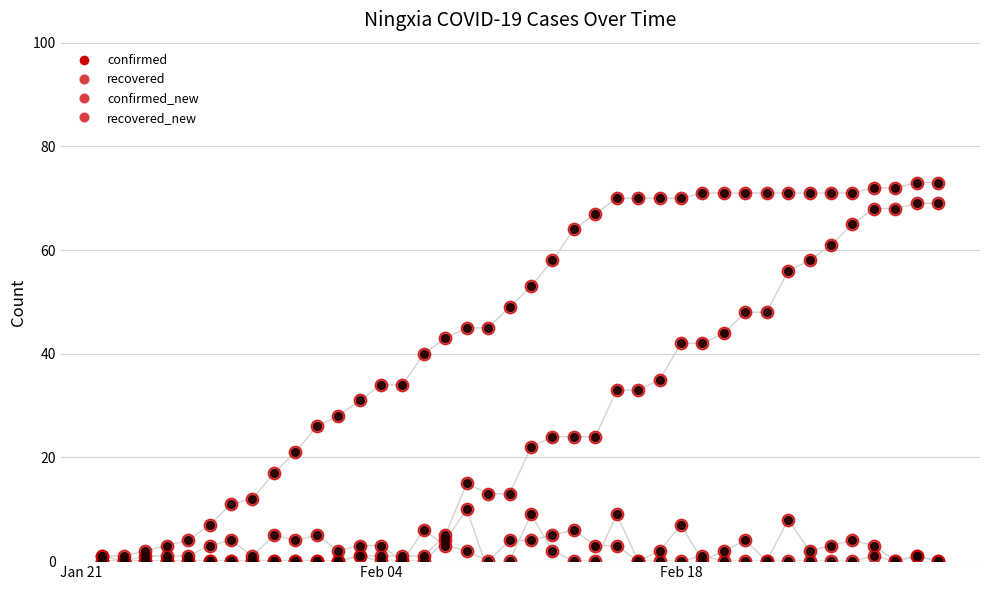

Which series reaches the maximum Y coordinate?

confirmed